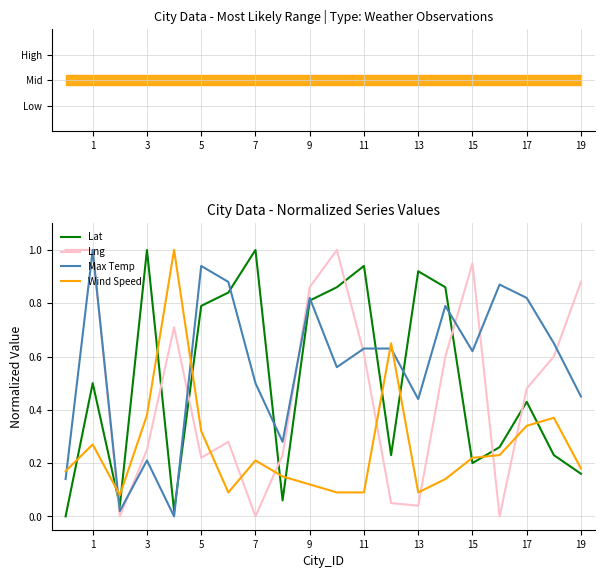

The value of Max Temp at 15 is 0.8. True or false?

False